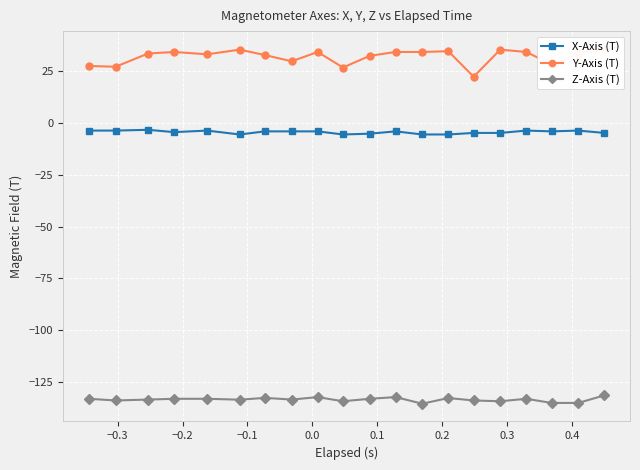

How many data points in Z-Axis (T) are less than -133?

15